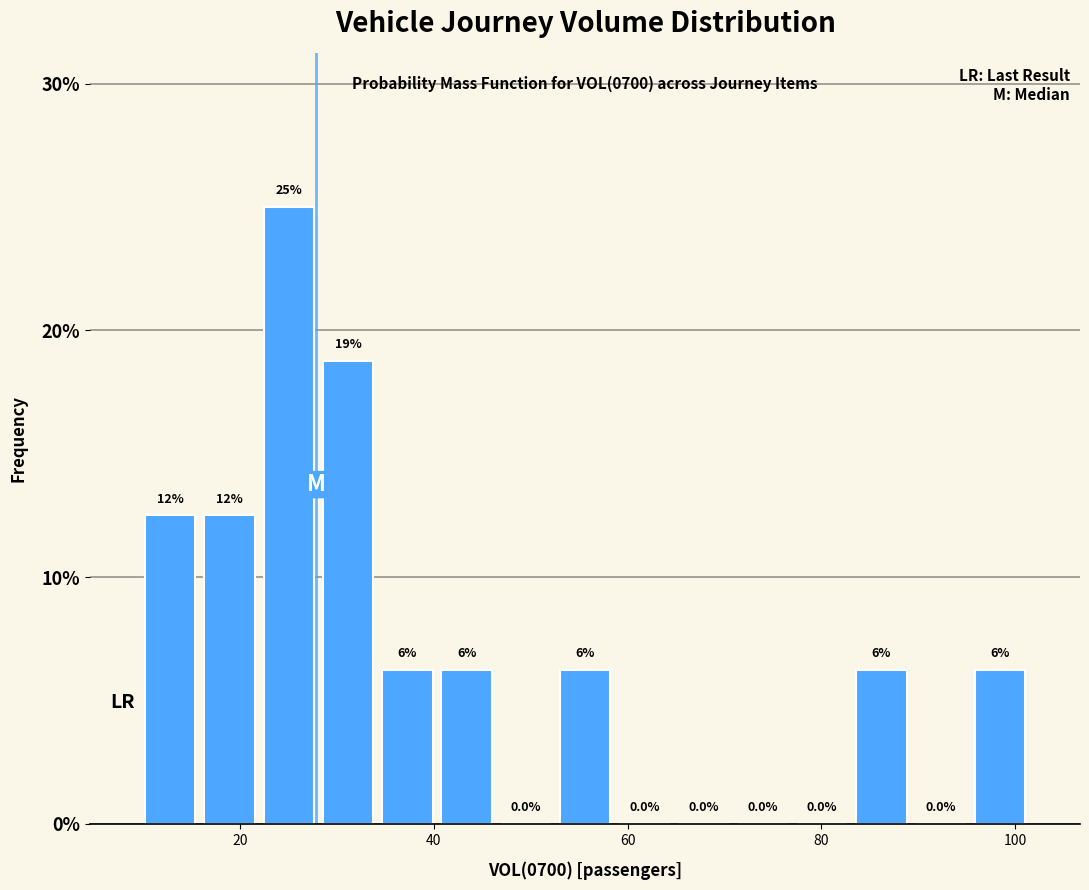

Around what value on the x-axis is the tallest bar? Give the approximate position of its centre, as read against the axis.

26